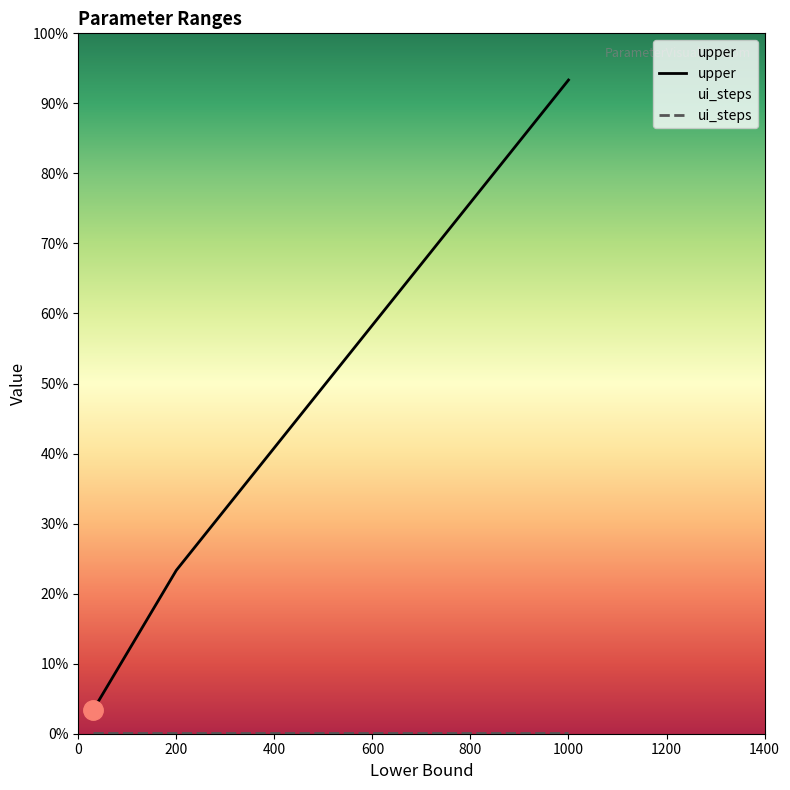

Does the chart display data point markers on the line(s)?

No